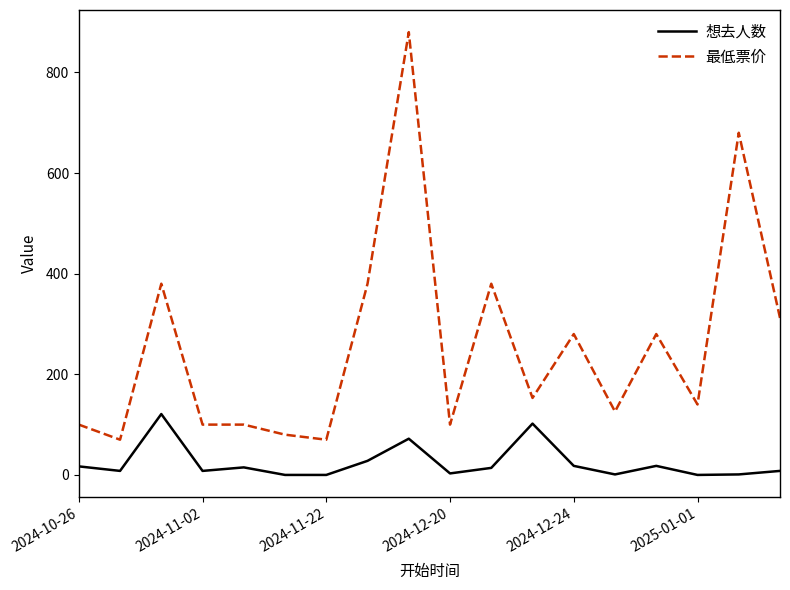

What is the average value of the 想去人数 series?

24